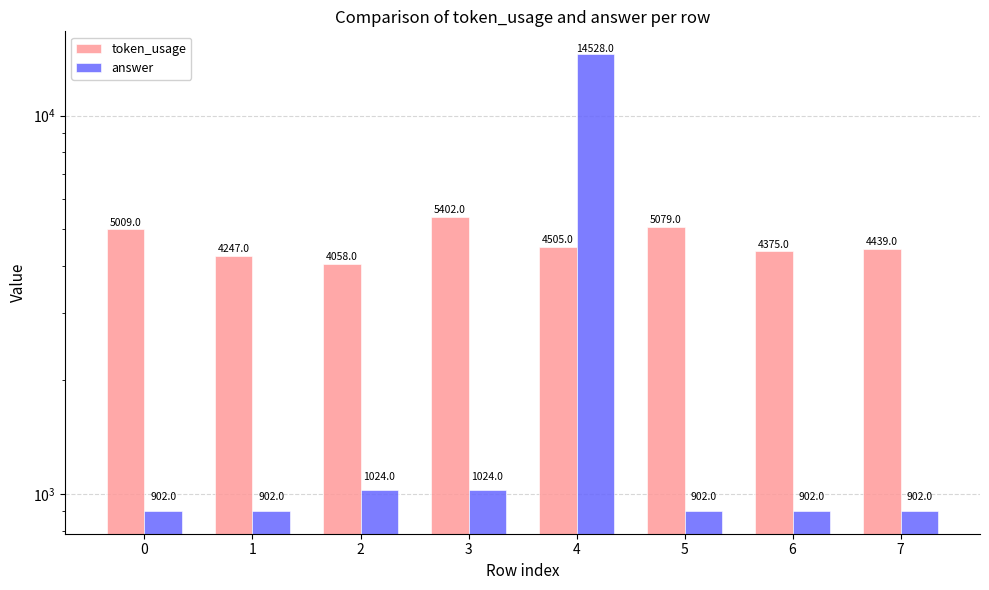

What is the sum of the token_usage values at 2 and 5?

9137